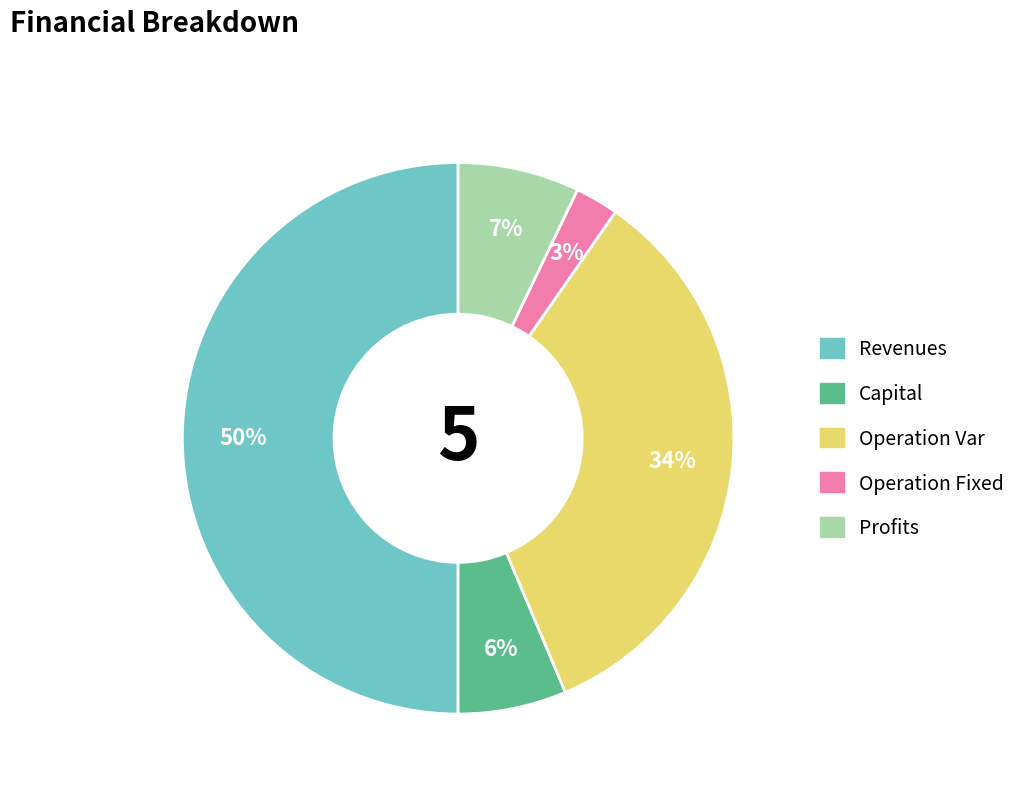

To the nearest percent, what is the average slice percentage?

20%